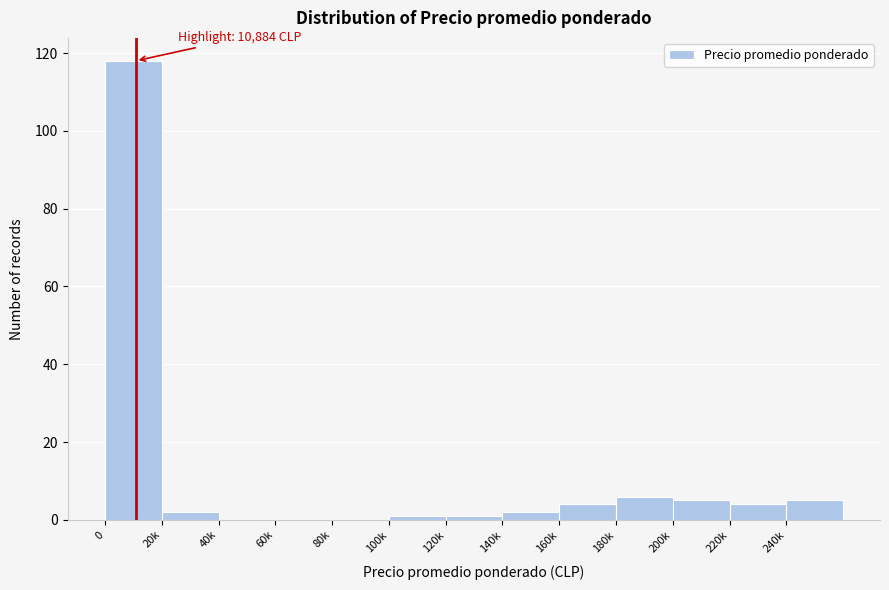

Reading left to right, what are all the values shown in this chart?

0=118	20k=2	40k=0	60k=0	80k=0	100k=1	120k=1	140k=2	160k=4	180k=6	200k=5	220k=4	240k=5